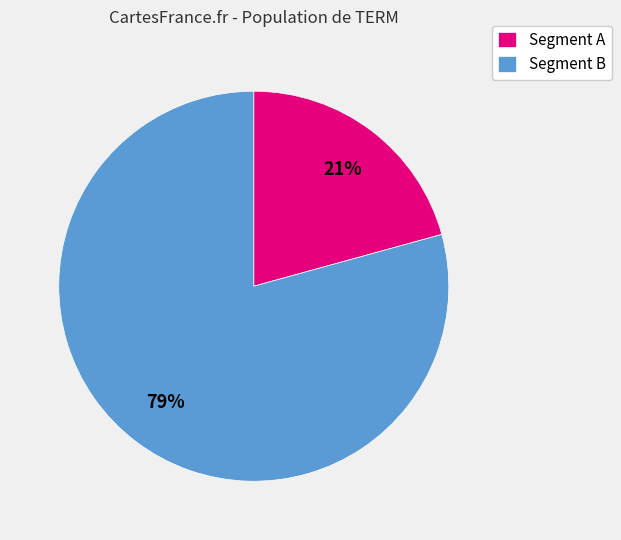

How many segments does this pie chart have?

2